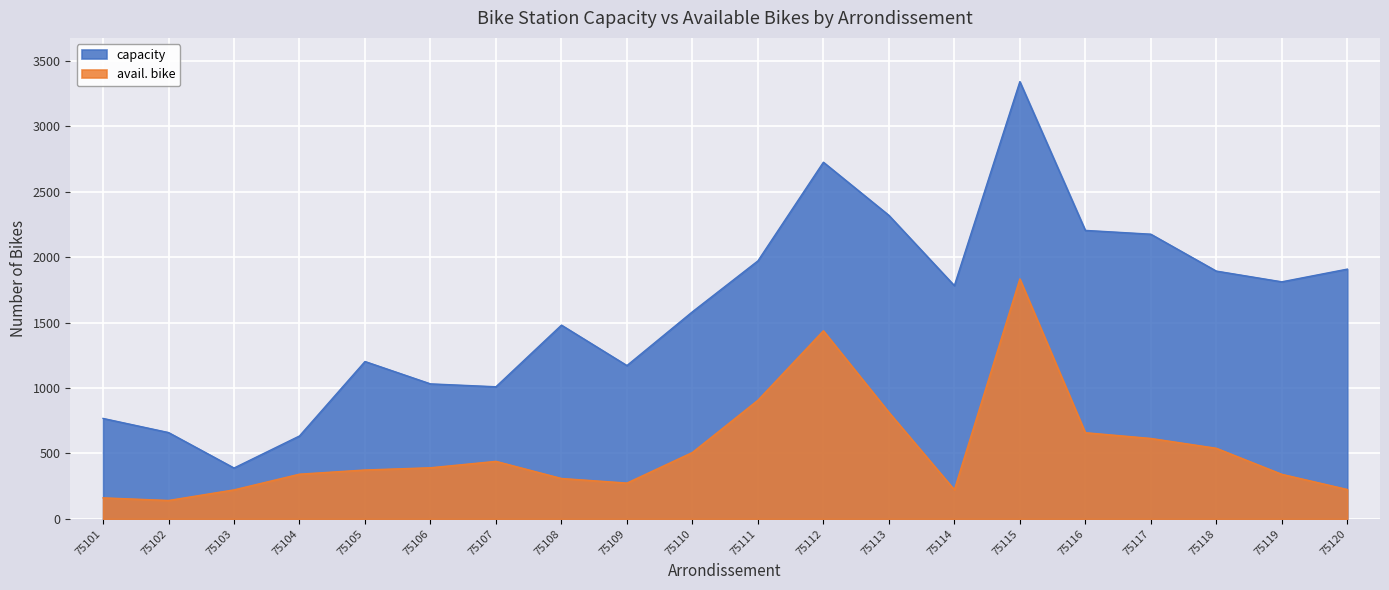

The avail. bike series shows 607 at 75107. True or false?

False